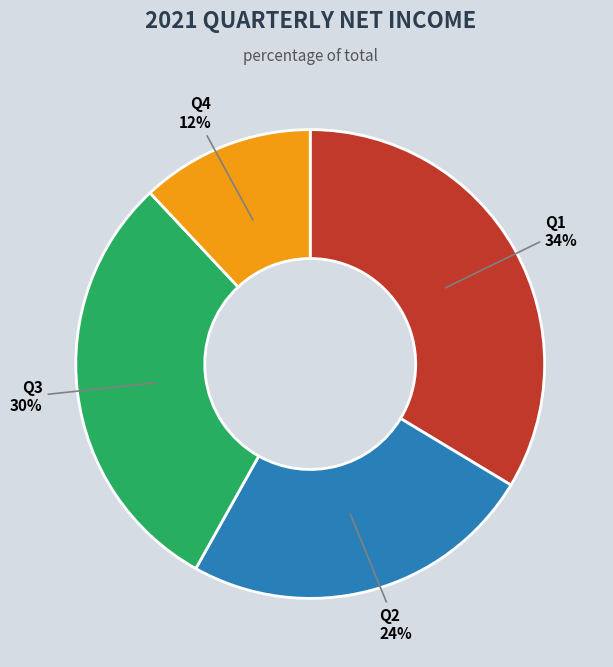

Is it true that Q4 is 12% of the pie?

True